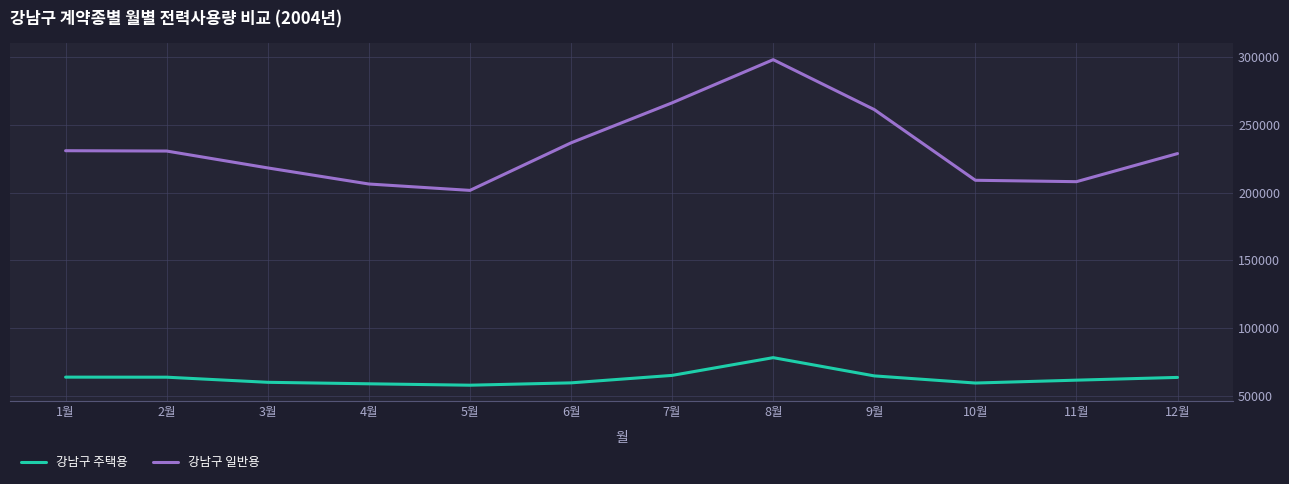

List the series in order of their peak value, highest first.

강남구 일반용, 강남구 주택용